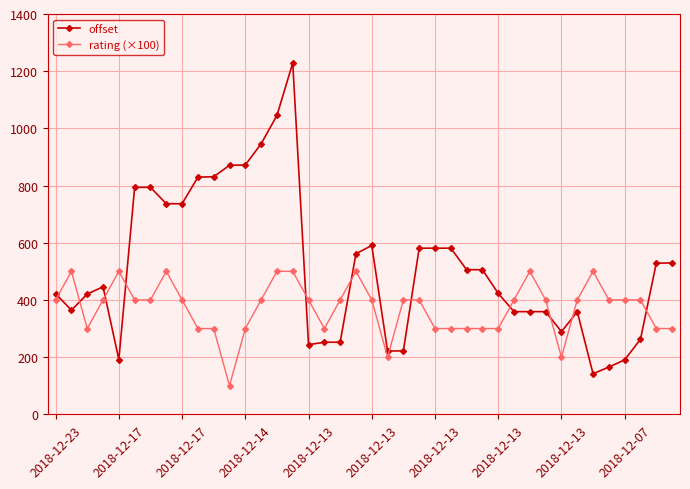

Which series has the largest total across all categories?

offset